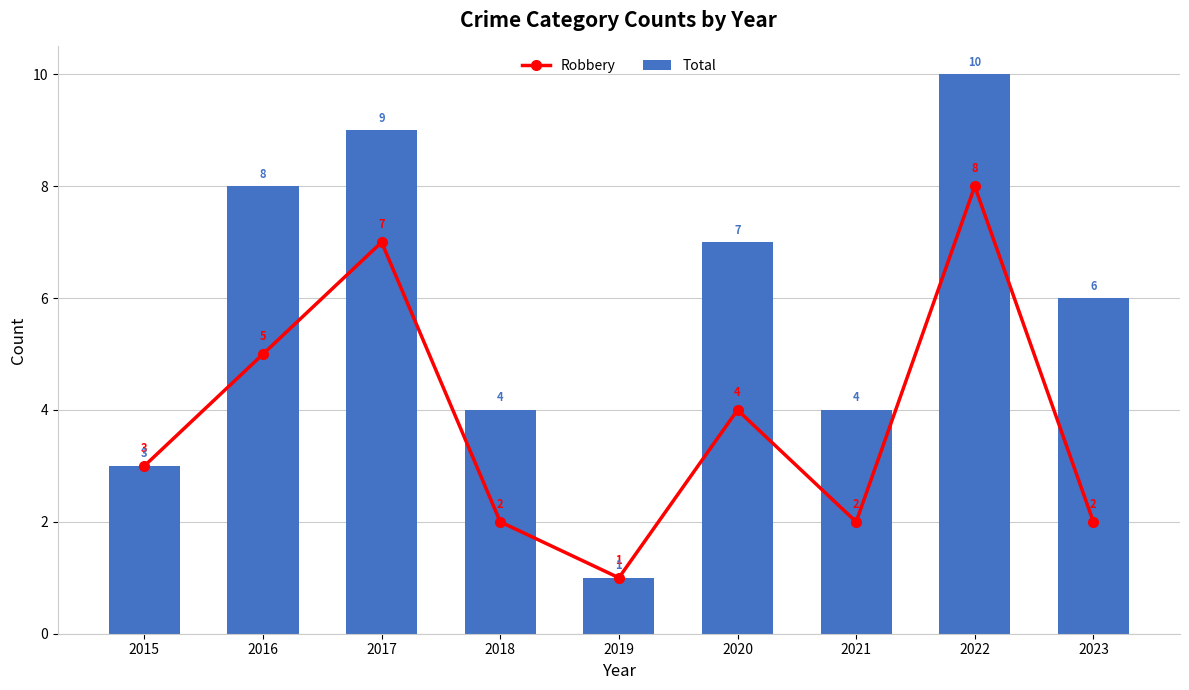

At which label does Total first exceed 6?

2016